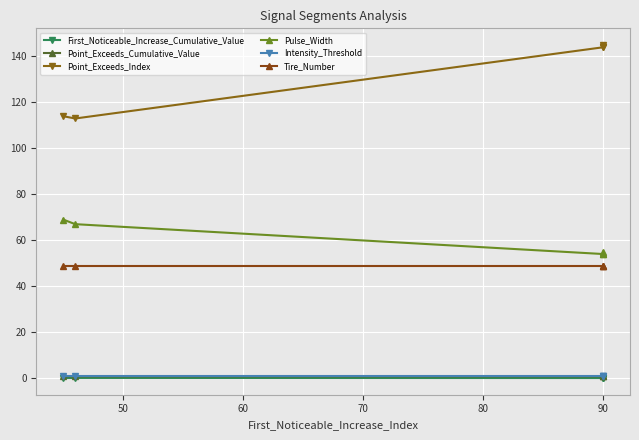

What is the total value across all series at 90?

248.4